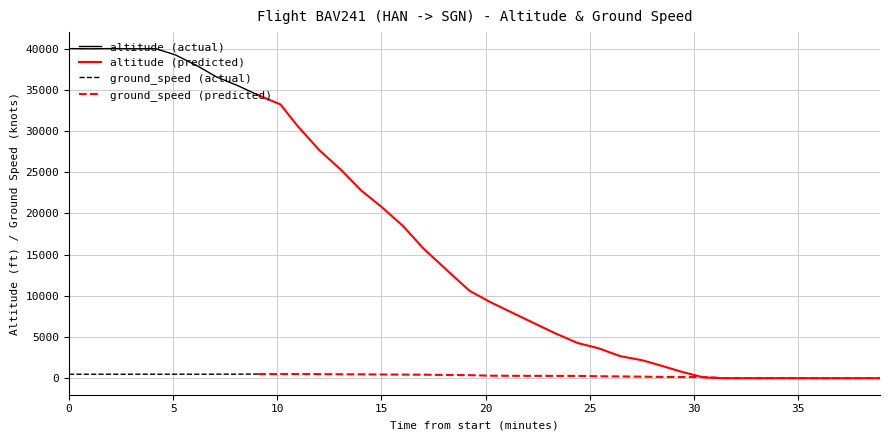

True or false: ground_speed (actual) and altitude (actual) cross at least once.

False